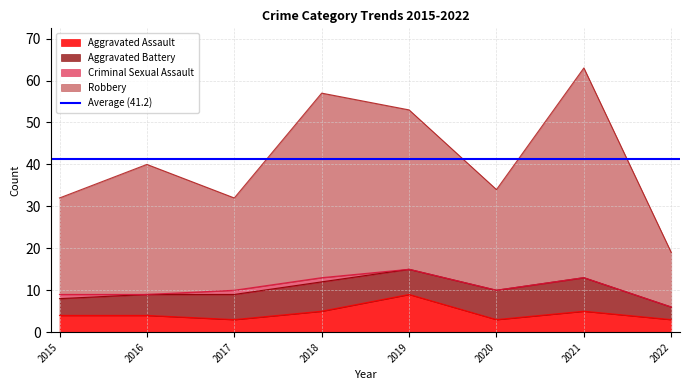

True or false: Aggravated Assault has more than 2 interior local peaks.

False